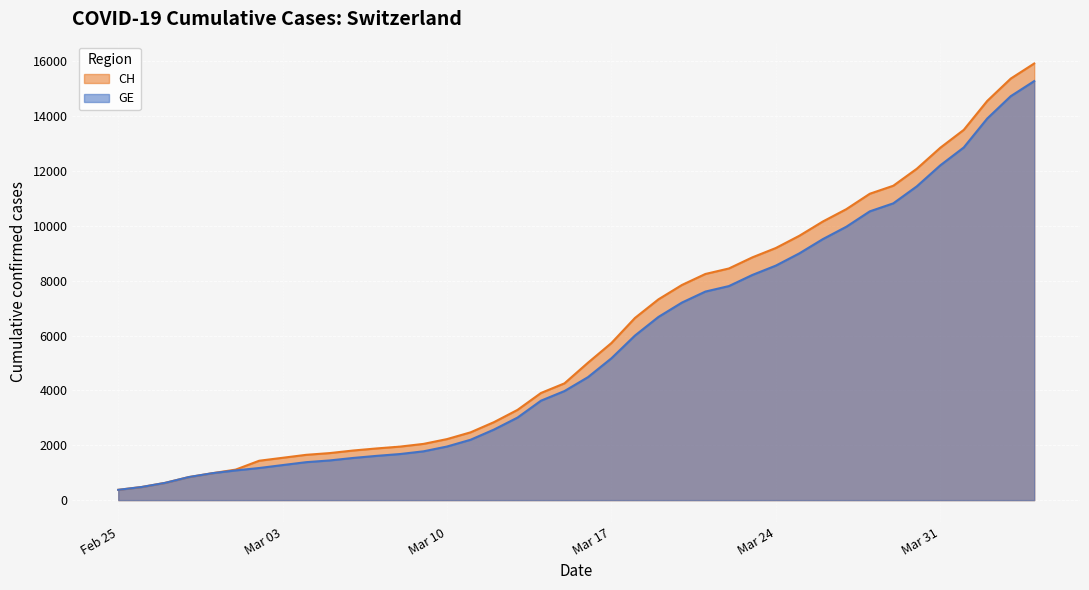

What is the lowest value of the CH series?

375